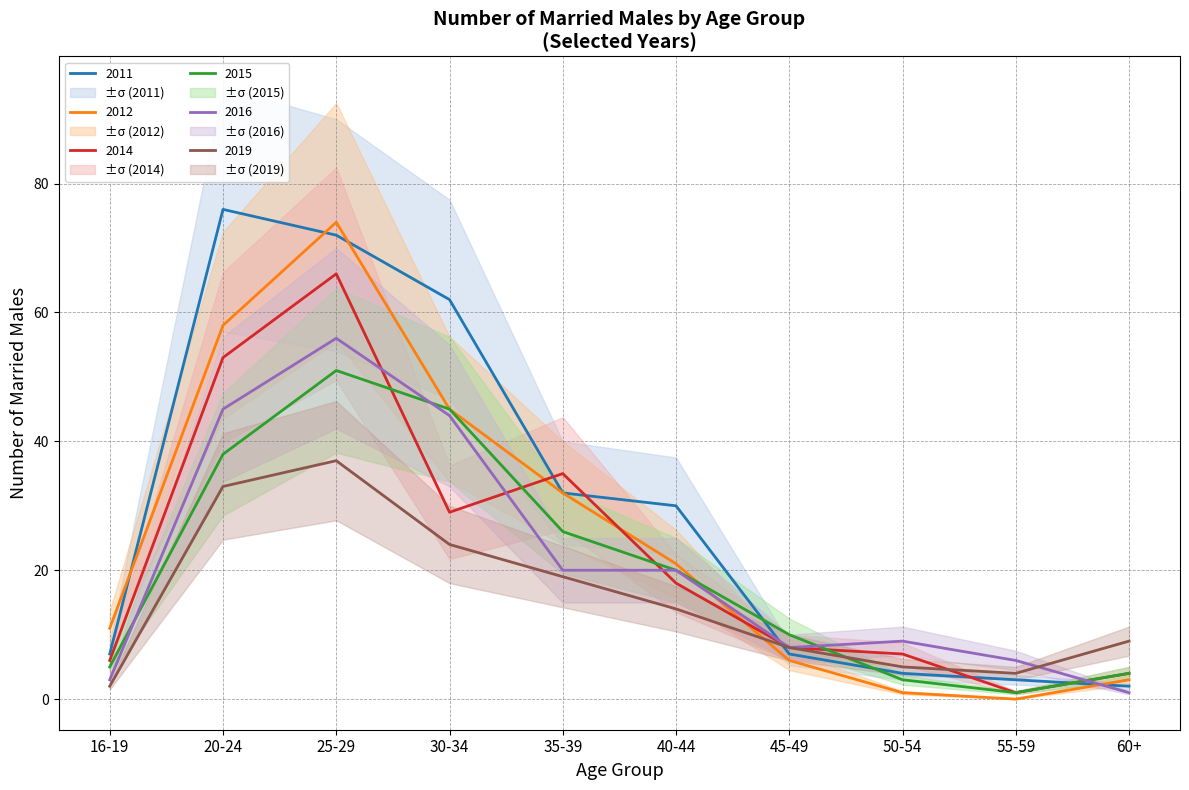

Reading left to right, extract all data points from this chart.

2014_male: 6	53	66	29	35	18	8	7	1	4
2015_male: 5	38	51	45	26	20	10	3	1	4
2019_male: 2	33	37	24	19	14	8	5	4	9
2011_male: 7	76	72	62	32	30	7	4	3	2
2012_male: 11	58	74	45	32	21	6	1	0	3
2016_male: 3	45	56	44	20	20	8	9	6	1